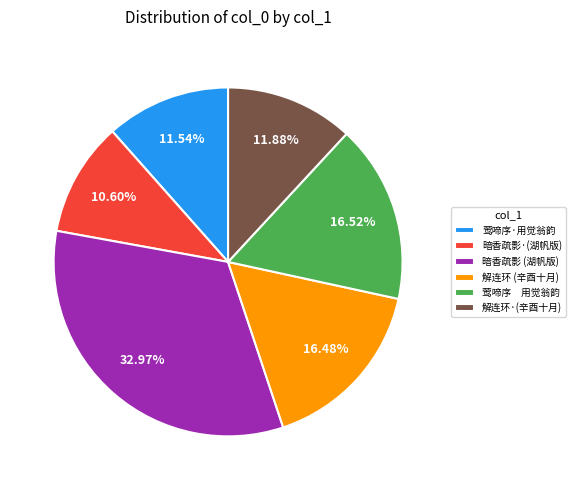

Approximately how many times larger is the value at 解连环·(辛酉十月) compared to 解连环 (辛酉十月)?

0.7